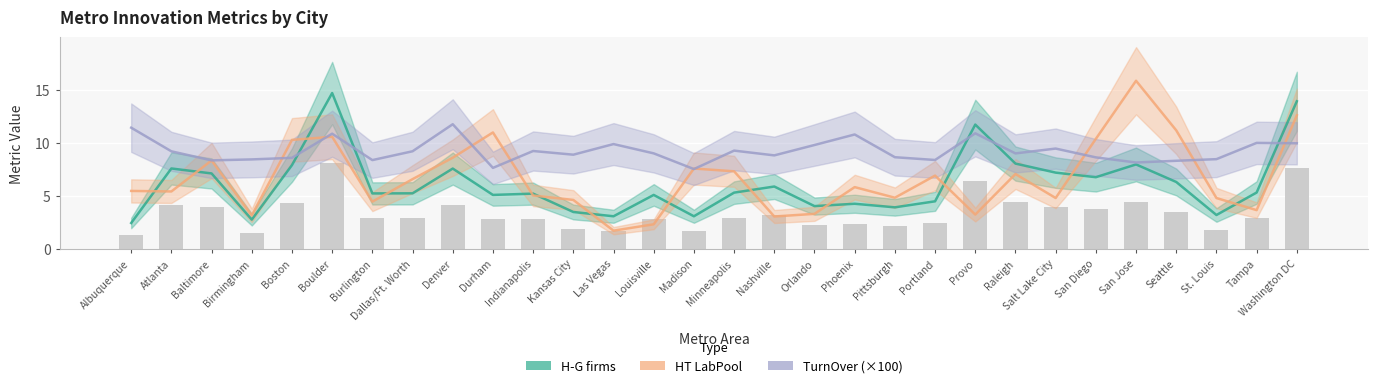

Which series has the widest spread of values?

HT LabPool